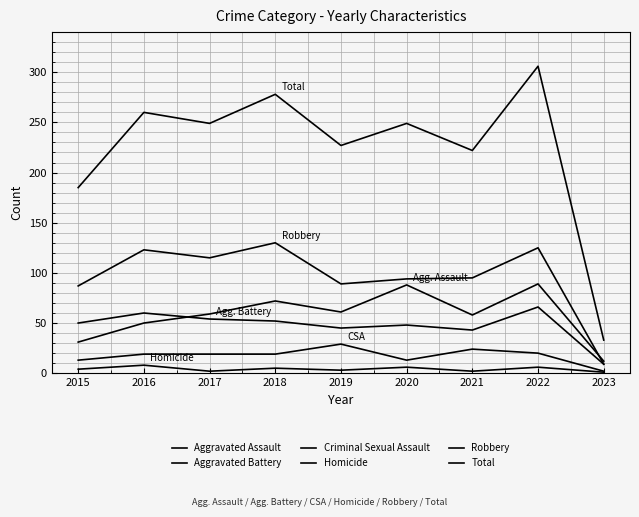

How many lines are shown in the chart?

6